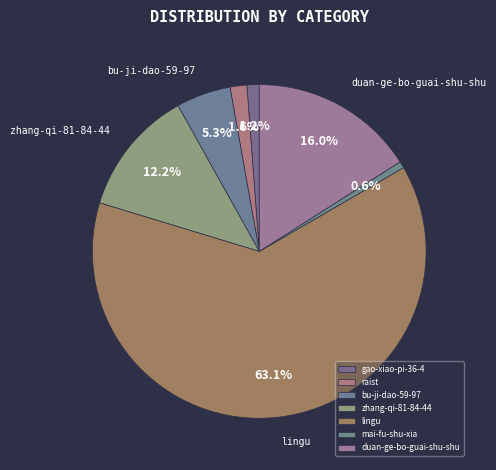

To the nearest percent, what is the average slice percentage?

14%